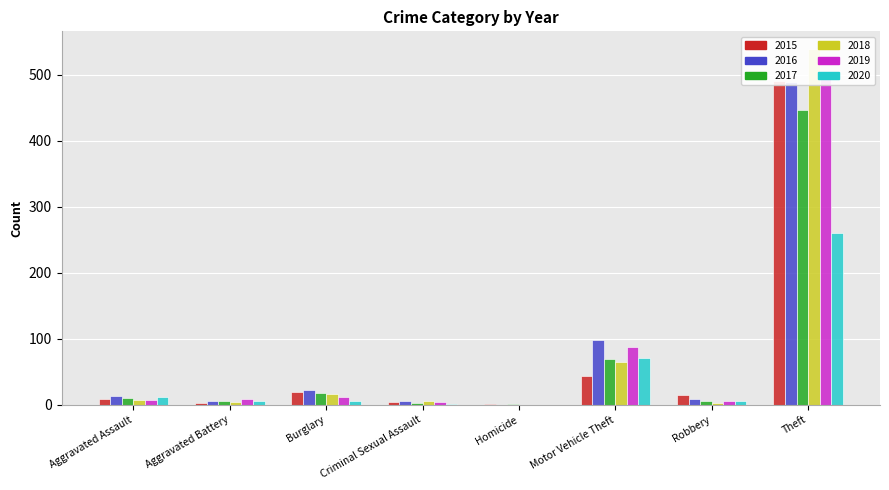

The 2018 series shows 244 at Homicide. True or false?

False